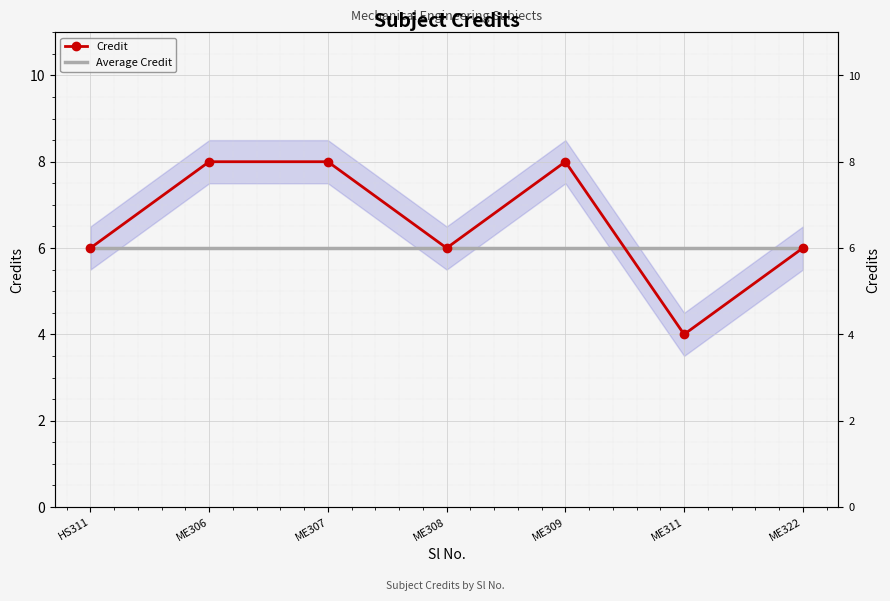

What are all the series names shown in the legend?

Credit, Average Credit